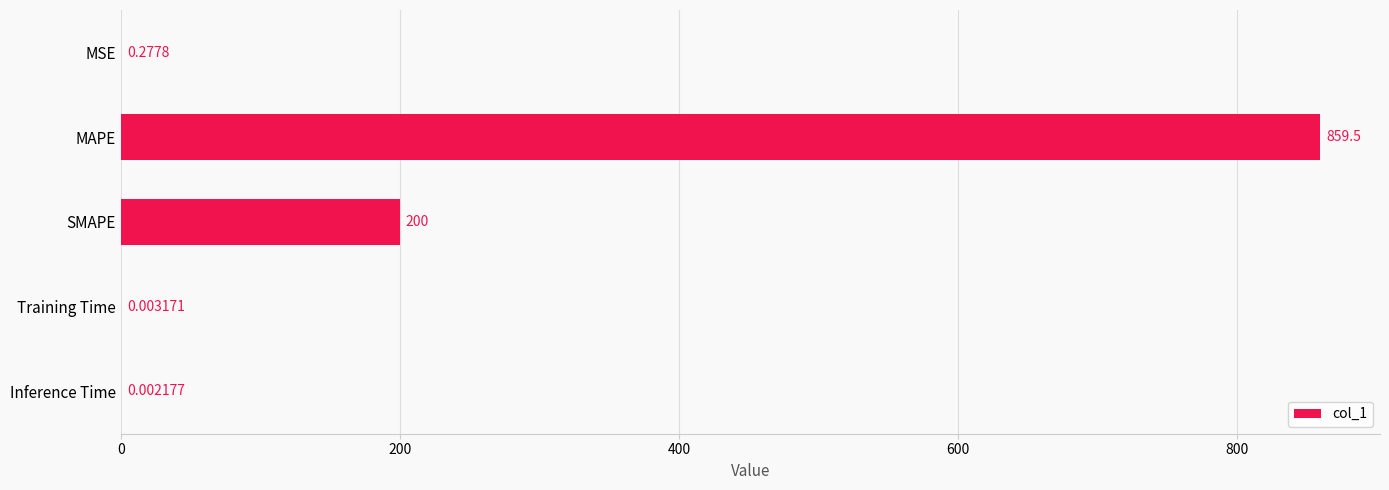

Where is the data nearest to the value 429?

SMAPE